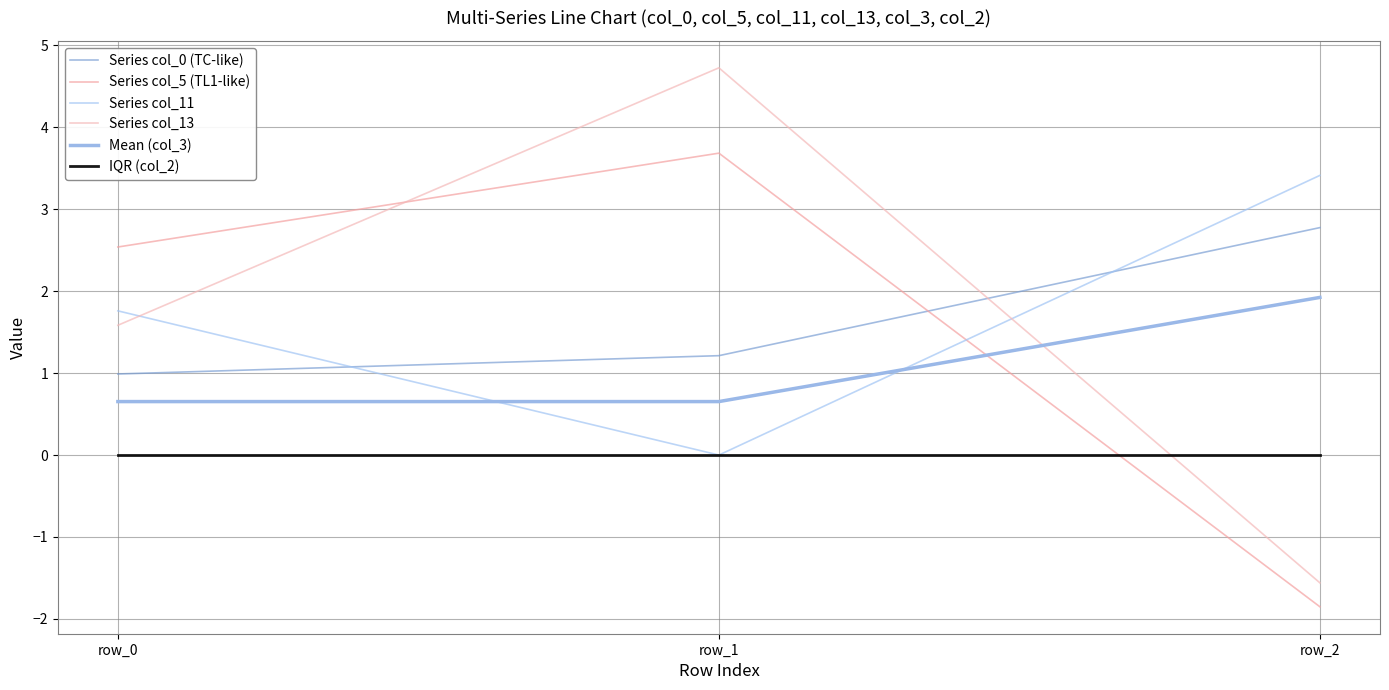

Where is IQR (col_2) nearest to the value 0?

row_0